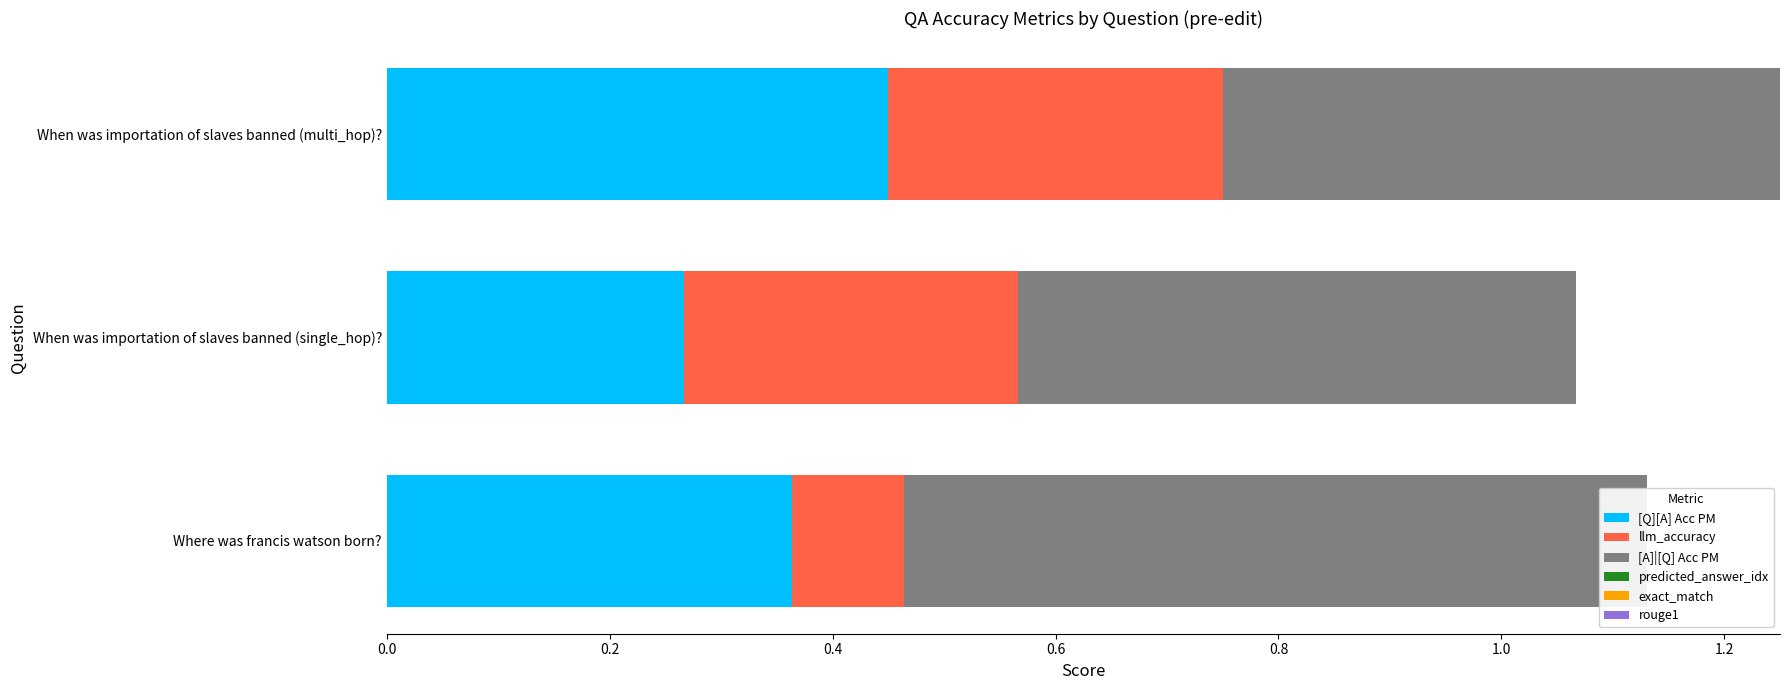

What is the difference between the llm_accuracy values at 0.2 and 0.0?

0.2